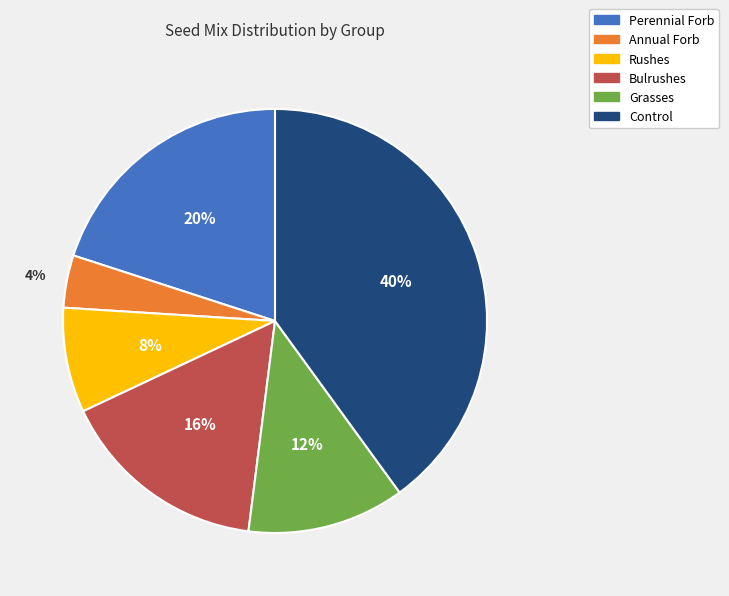

The Grasses slice represents 1% of the pie. True or false?

False